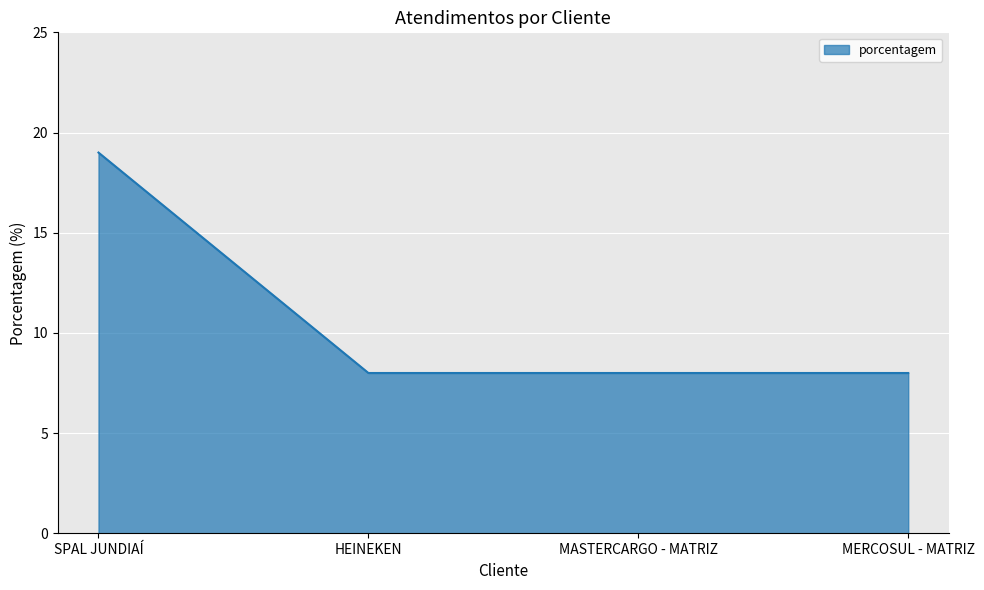

What value does the data have at MERCOSUL - MATRIZ, to the nearest 5?

10